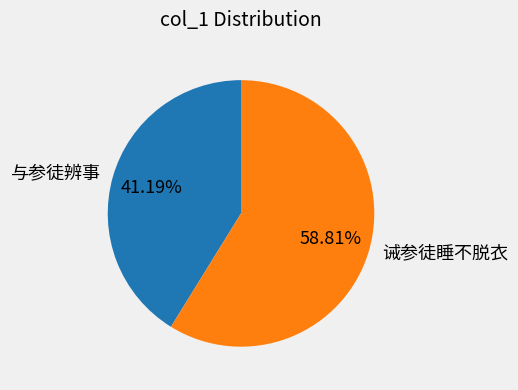

Rank the categories by value from highest to lowest.

诫参徒睡不脱衣, 与参徒辨事